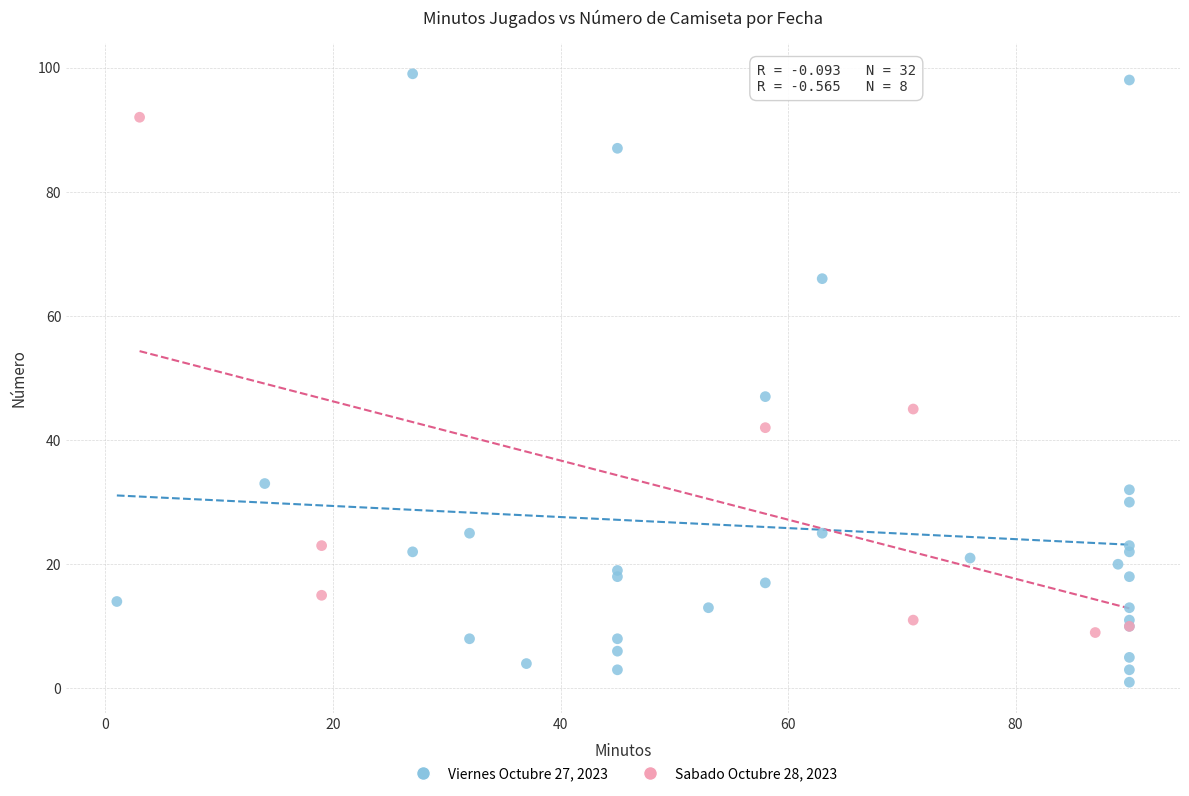

Which series contains the lowest Y value?

Viernes Octubre 27, 2023